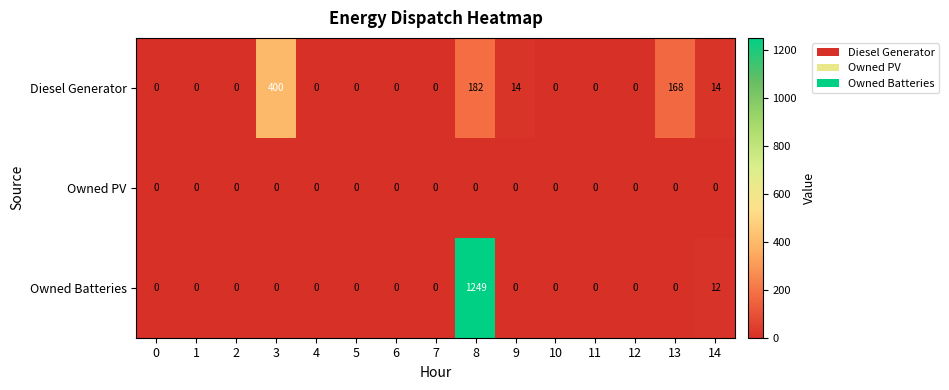

Between 3 and 7, which series saw the biggest shift?

Diesel Generator